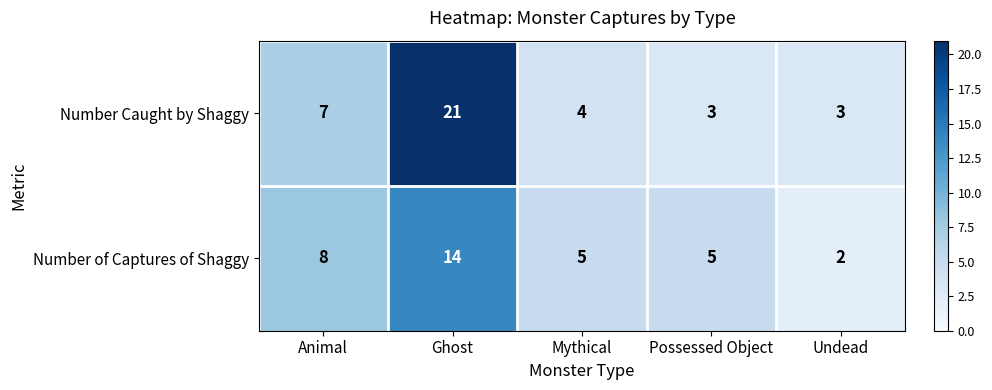

Rank the series at Undead from highest to lowest value.

Number Caught by Shaggy, Number of Captures of Shaggy